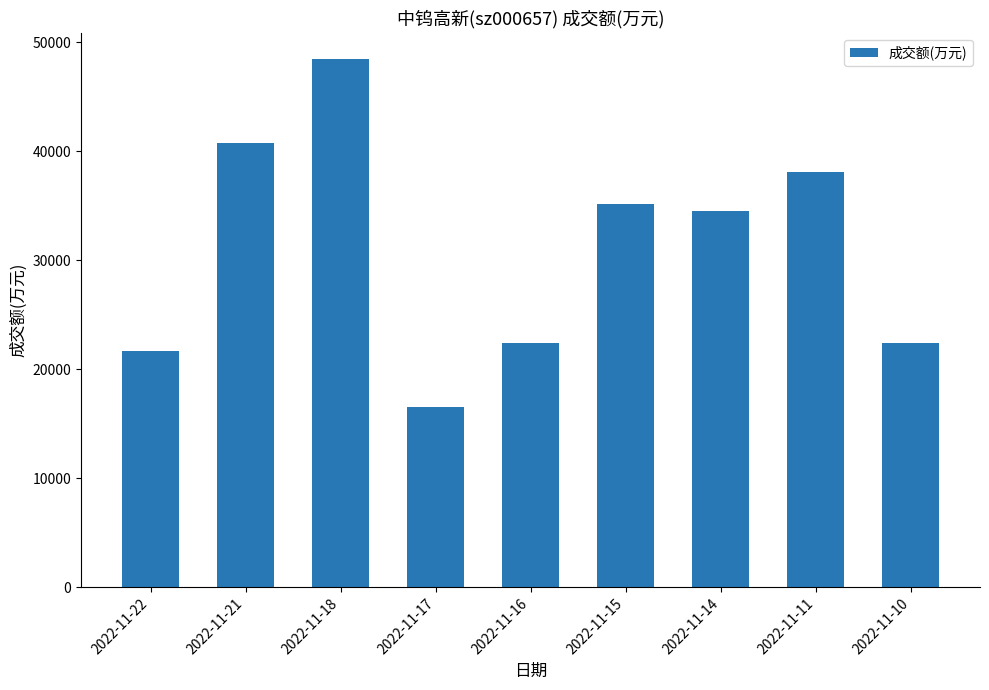

What is the greatest value displayed?

48421